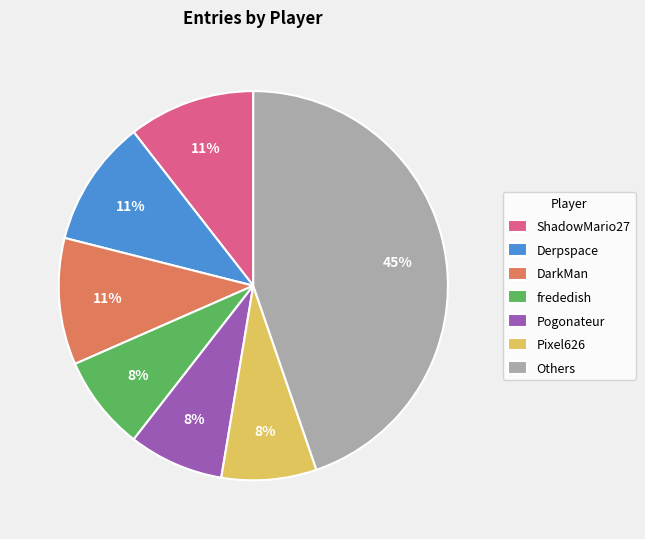

Combined, do Derpspace and Pogonateur account for over 50%?

No